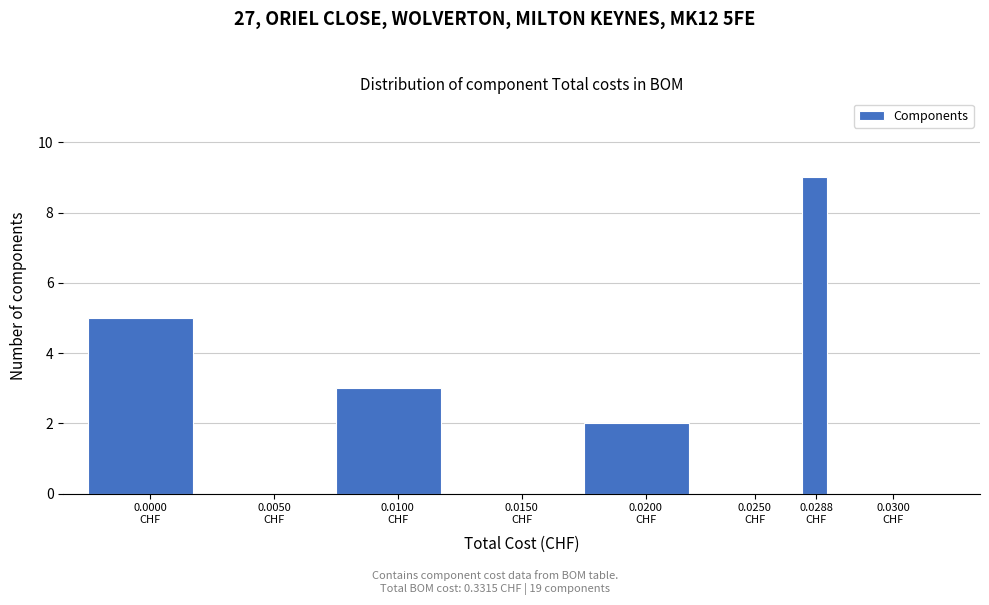

Are the bars horizontal?

No